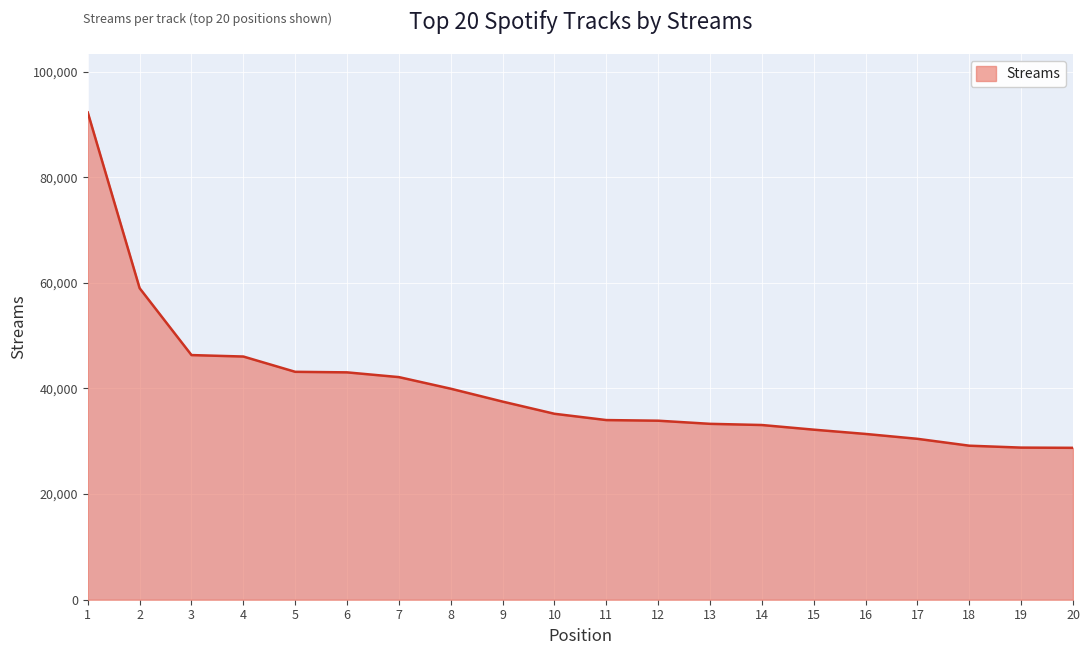

Where is the data nearest to the value 60518?

2